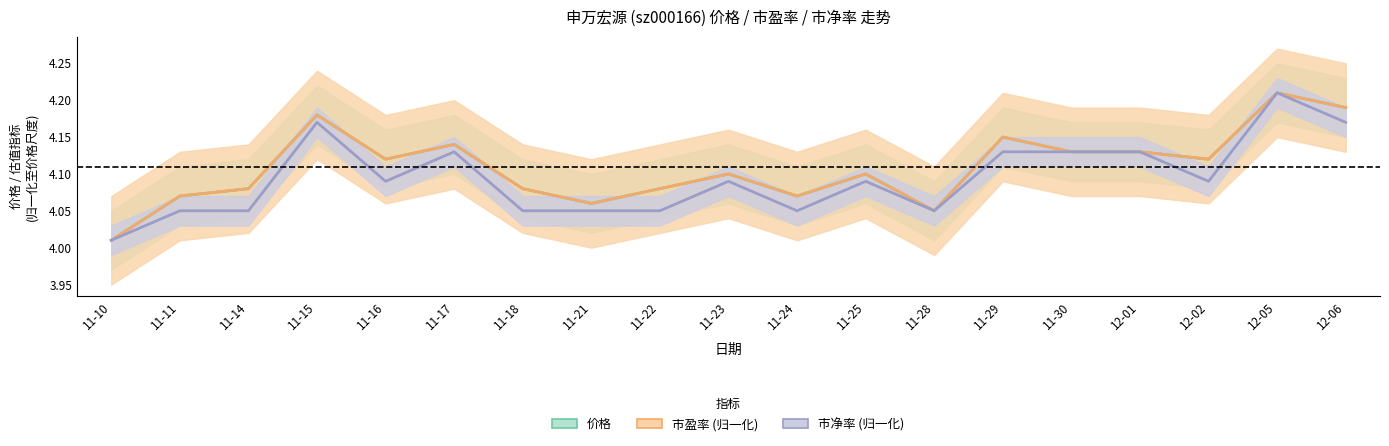

Between 11-18 and 11-10, which is larger?

11-18